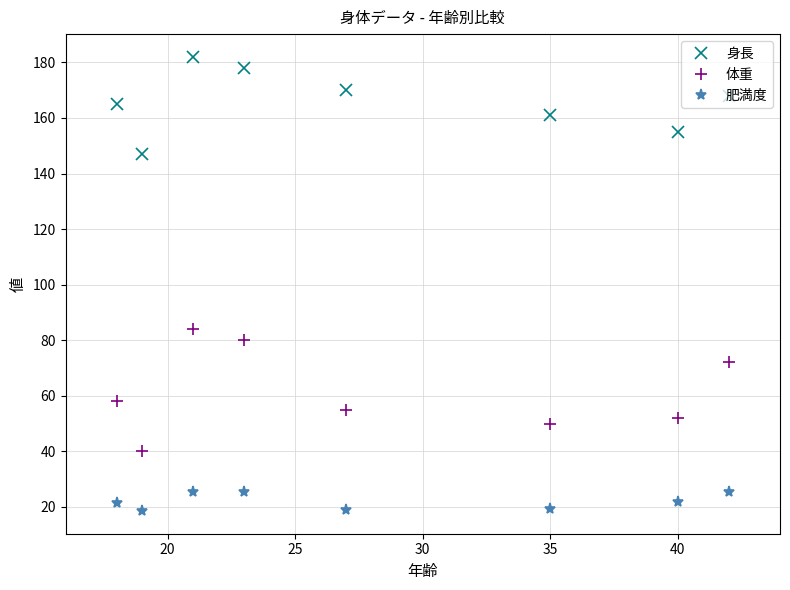

What is the value of the 肥満度 point at the 2nd from the left?

18.5